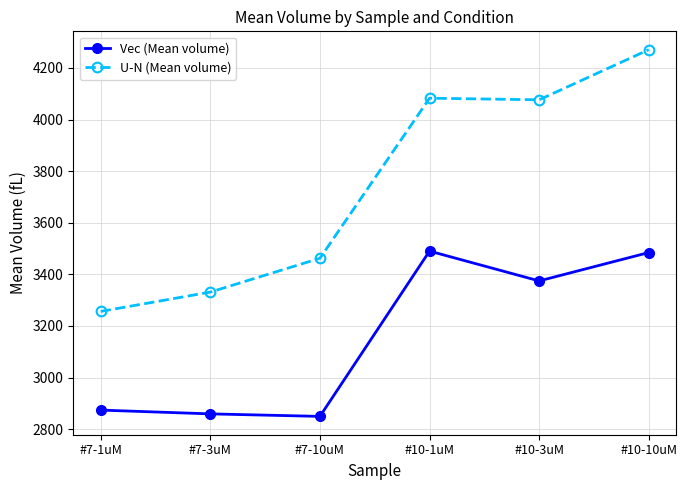

What is the difference between the second highest and second lowest values in the U-N (Mean volume) series?

751.5